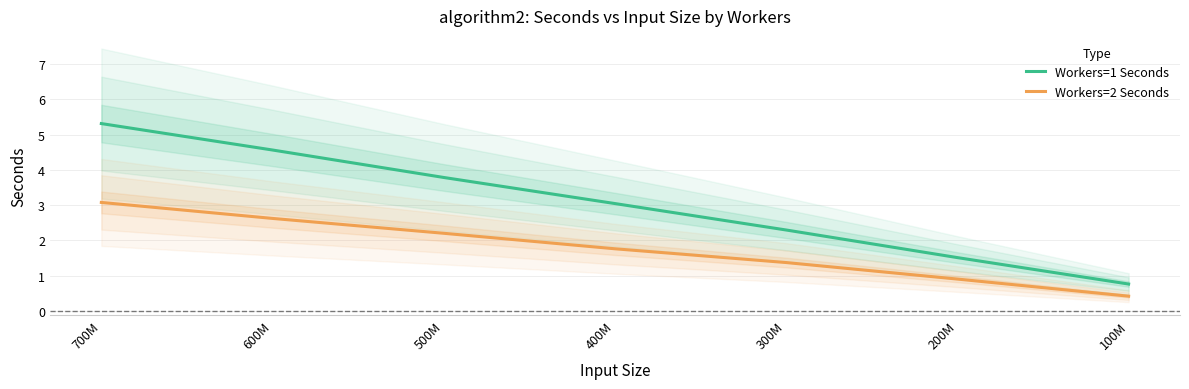

Between 600M and 700M, which is larger?

700M